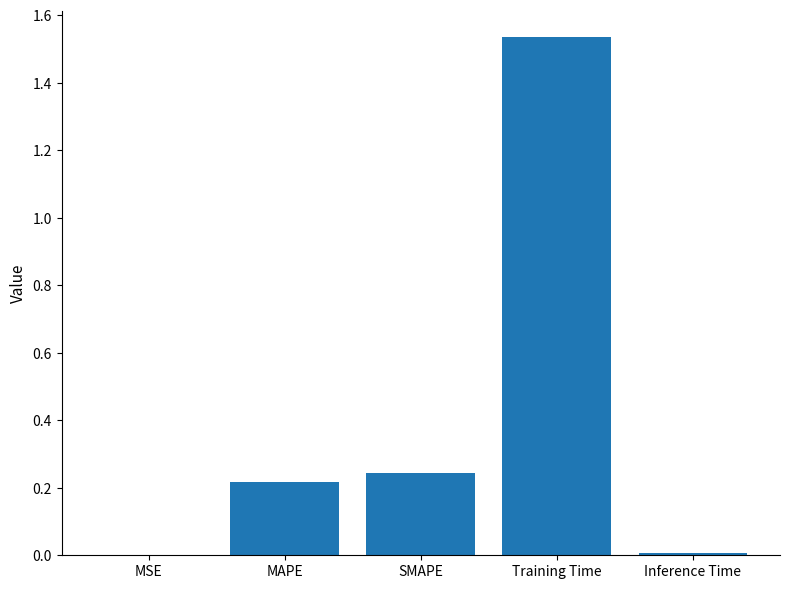

Which has a higher value, SMAPE or MSE?

SMAPE